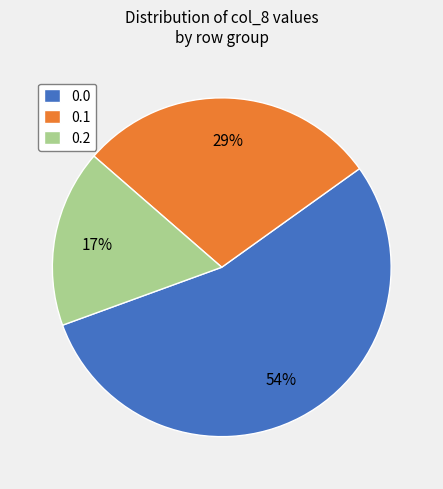

What is the smallest slice in the pie chart?

0.2